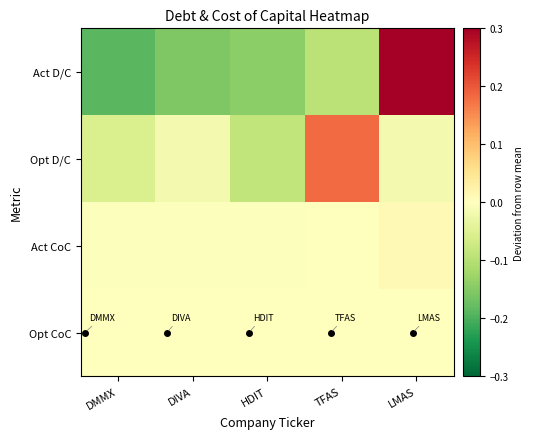

At how many categories does at least one series exceed 0?

5